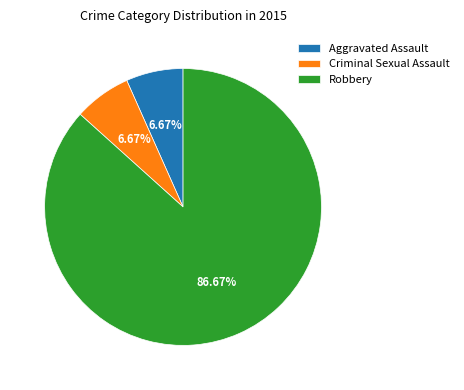

Between Criminal Sexual Assault and Robbery, which is larger?

Robbery